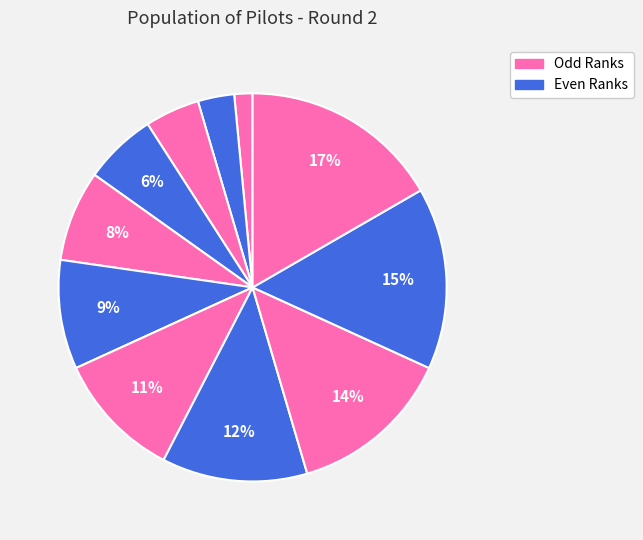

How many segments does this pie chart have?

11